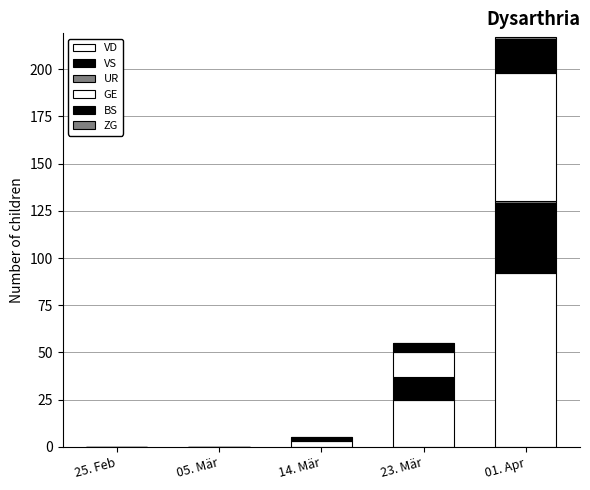

Which series has the largest range (max minus min)?

VD